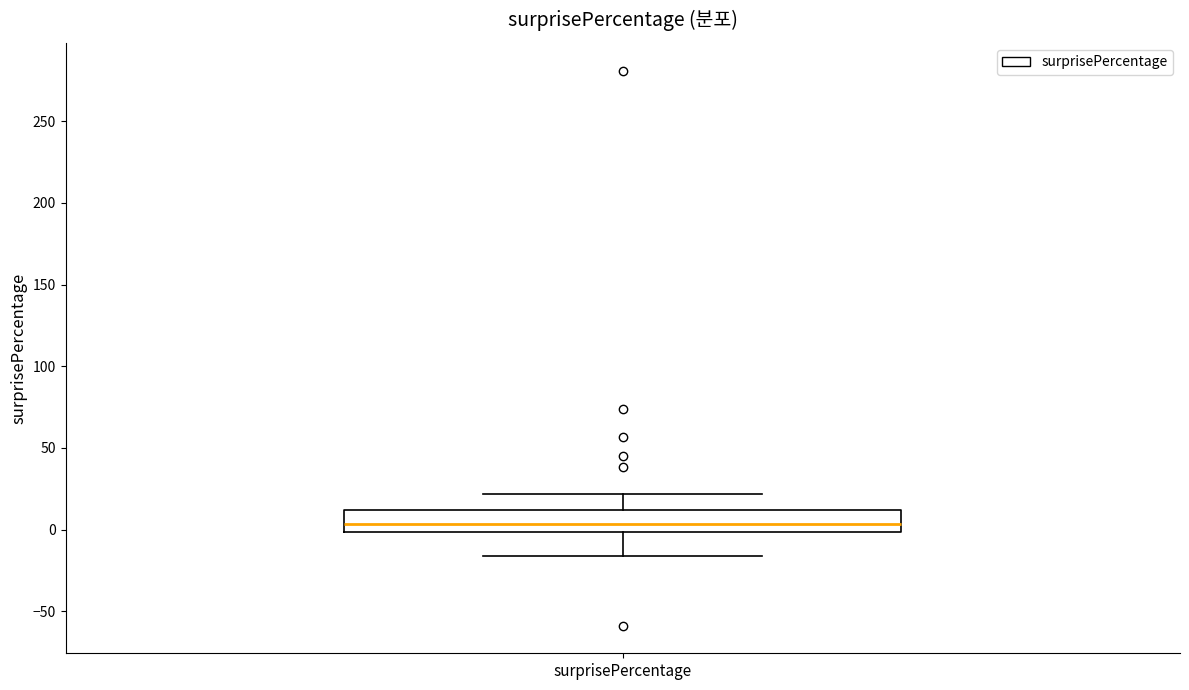

Transcribe this box plot: give where the median line is, the range the box spans, and where the two whiskers end, as read against the y-axis. The values are not printed on the chart, so give them approximately, as read against the axis.

median 5, box 0 to 10, whiskers -15 to 20